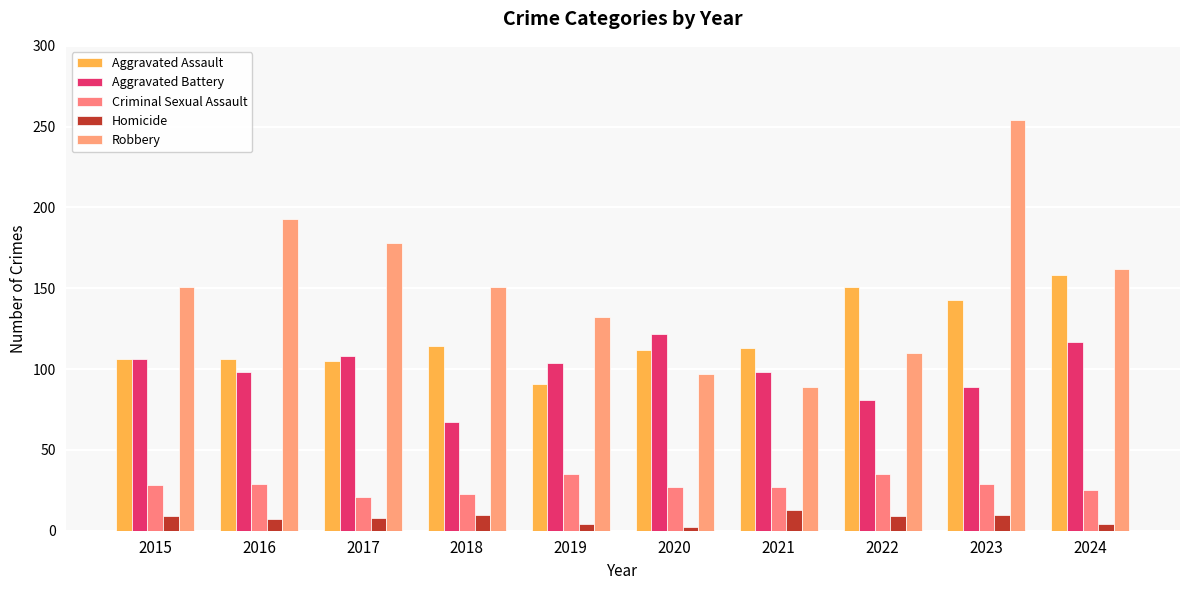

Which series changed the most between 2020 and 2024?

Robbery